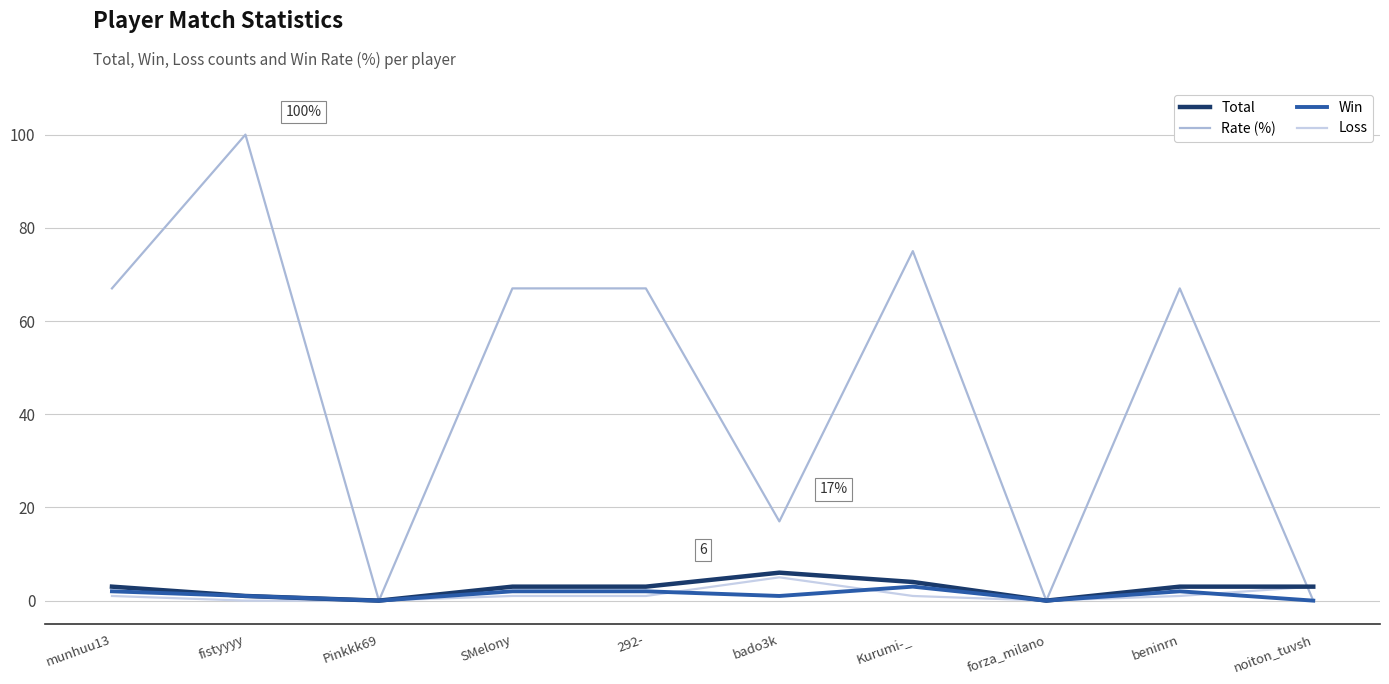

At which category does the chart reach its peak across all series?

fistyyyy